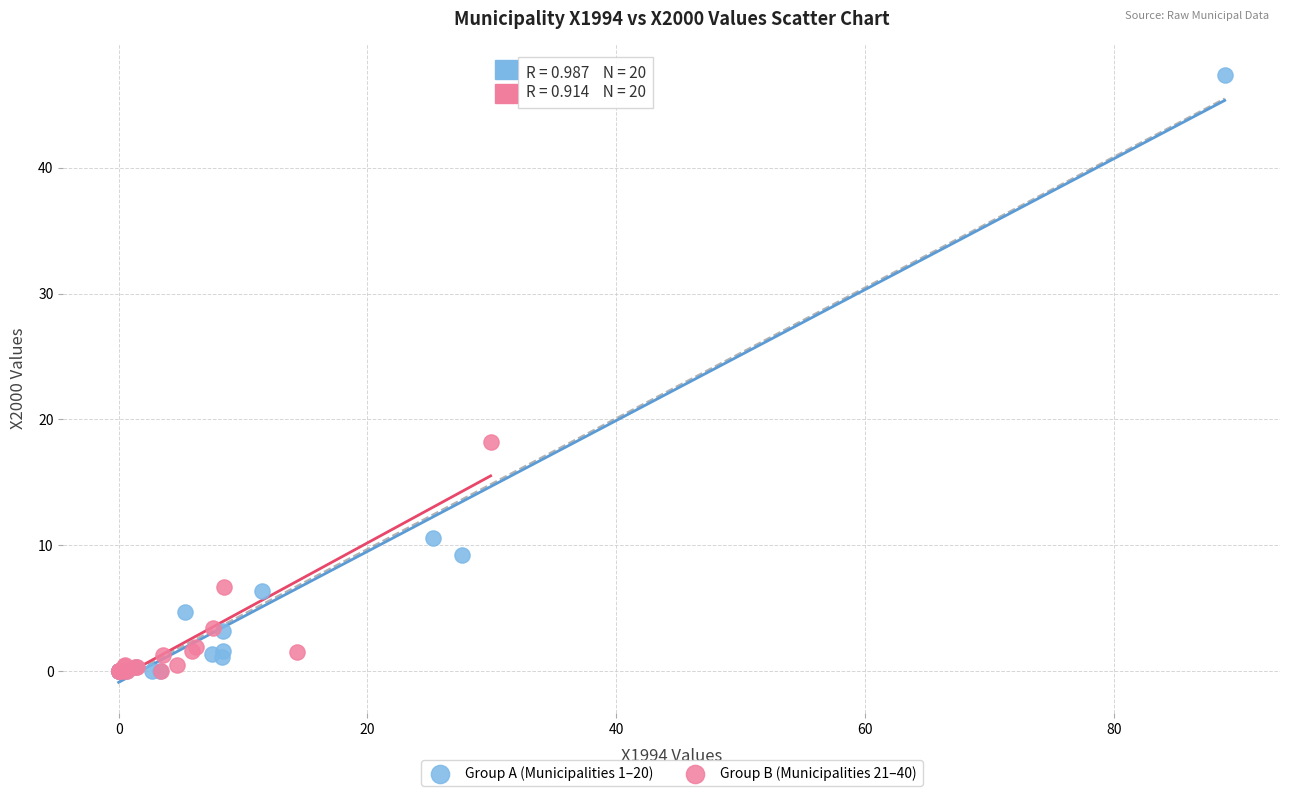

Which series has the widest spread of Y values?

Group A (Municipalities 1–20)